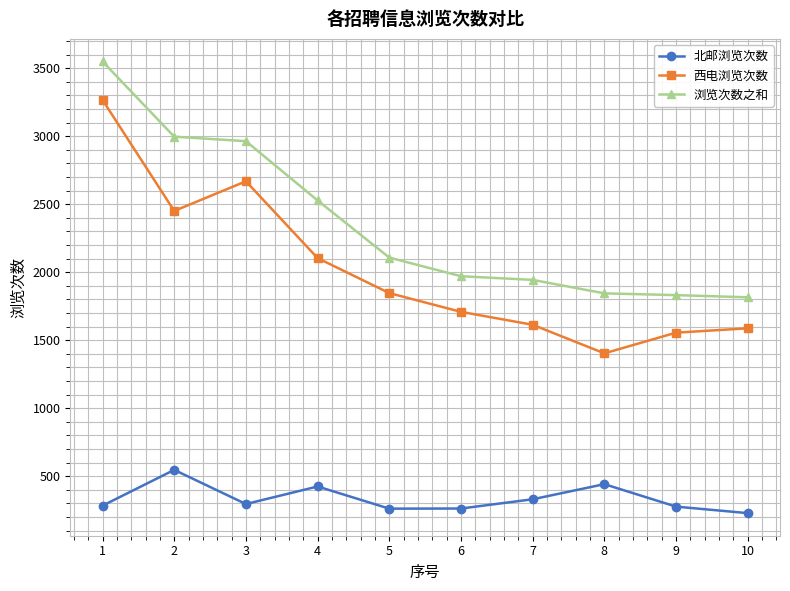

Which category has the highest value in the 浏览次数之和 series?

1